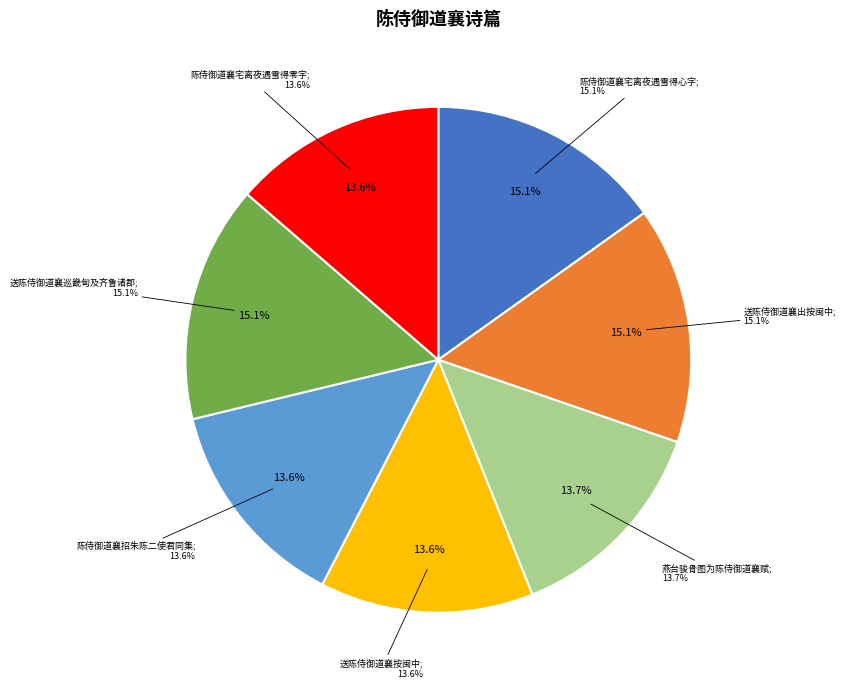

True or false: 陈侍御道襄招朱陈二使君同集 accounts for 29% of the total.

False